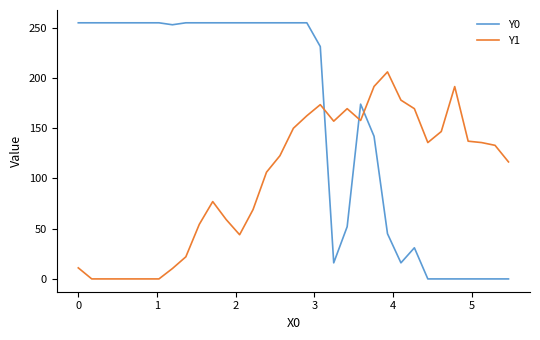

Rank the series by their average value, from lowest to highest.

Y1, Y0